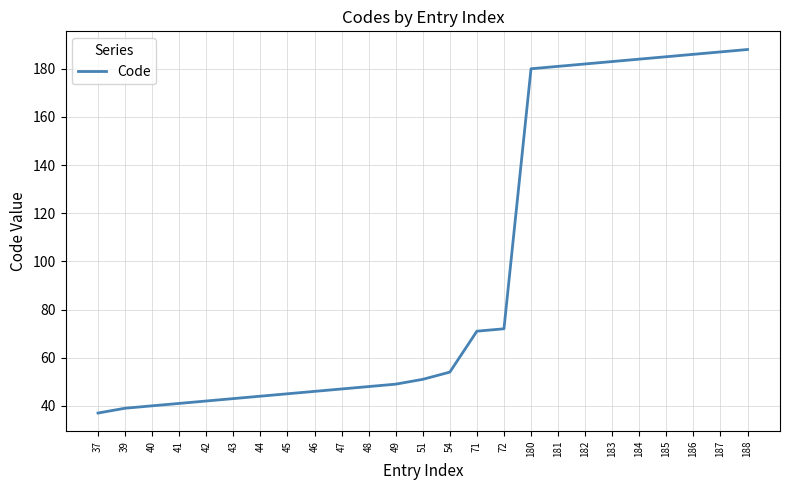

What is the difference between the maximum and minimum values?

151